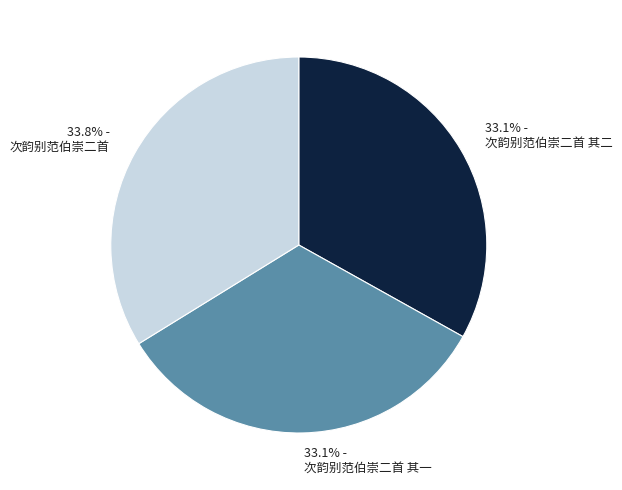

Do 33.8% - 次韵别范伯崇二首 and 33.1% - 次韵别范伯崇二首 其一 together represent more than half of the pie?

Yes